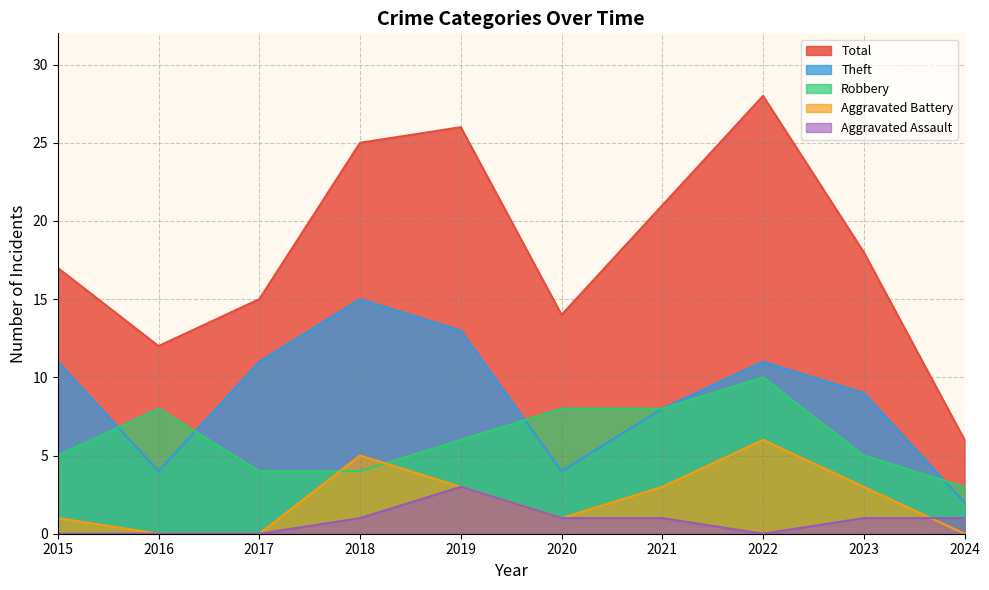

Reading left to right, list all the values displayed in this chart.

Robbery: 5	8	4	4	6	8	8	10	5	3
Theft: 11	4	11	15	13	4	8	11	9	2
Aggravated Battery: 1	0	0	5	3	1	3	6	3	0
Aggravated Assault: 0	0	0	1	3	1	1	0	1	1
Total: 17	12	15	25	26	14	21	28	18	6